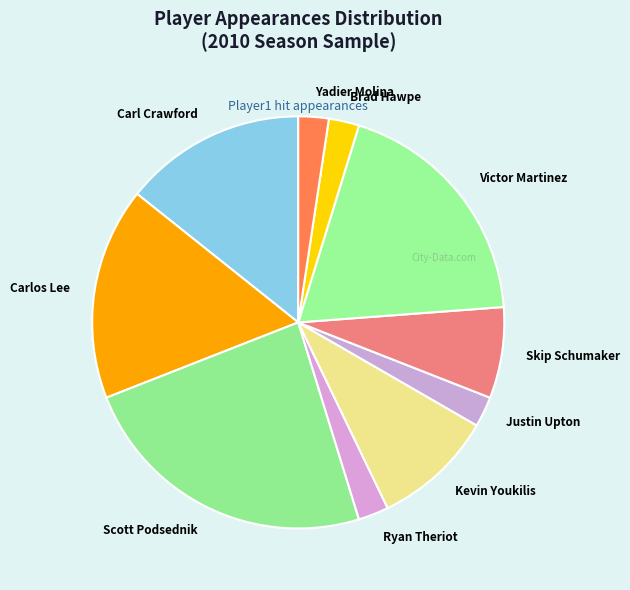

How many segments does this pie chart have?

10